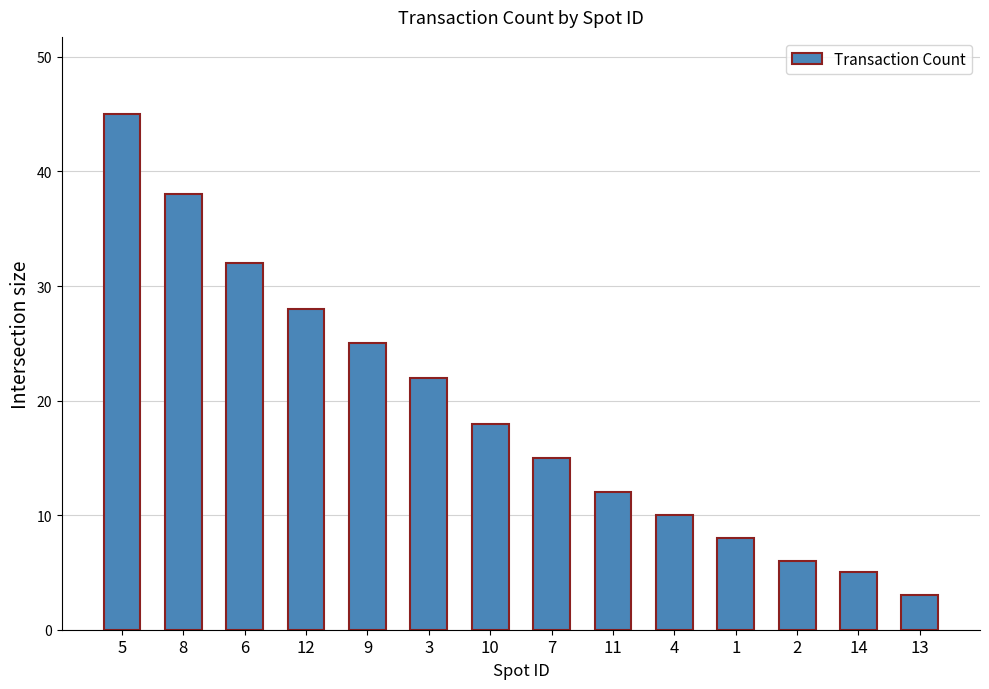

How many data points are less than 18?

7